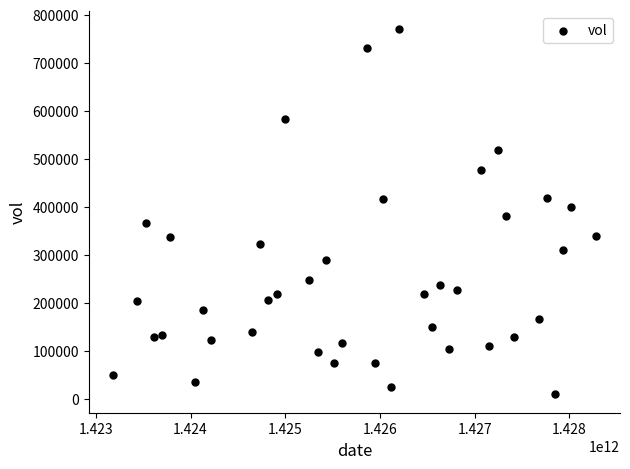

What is the range of X values (max minus min)?

5097600000